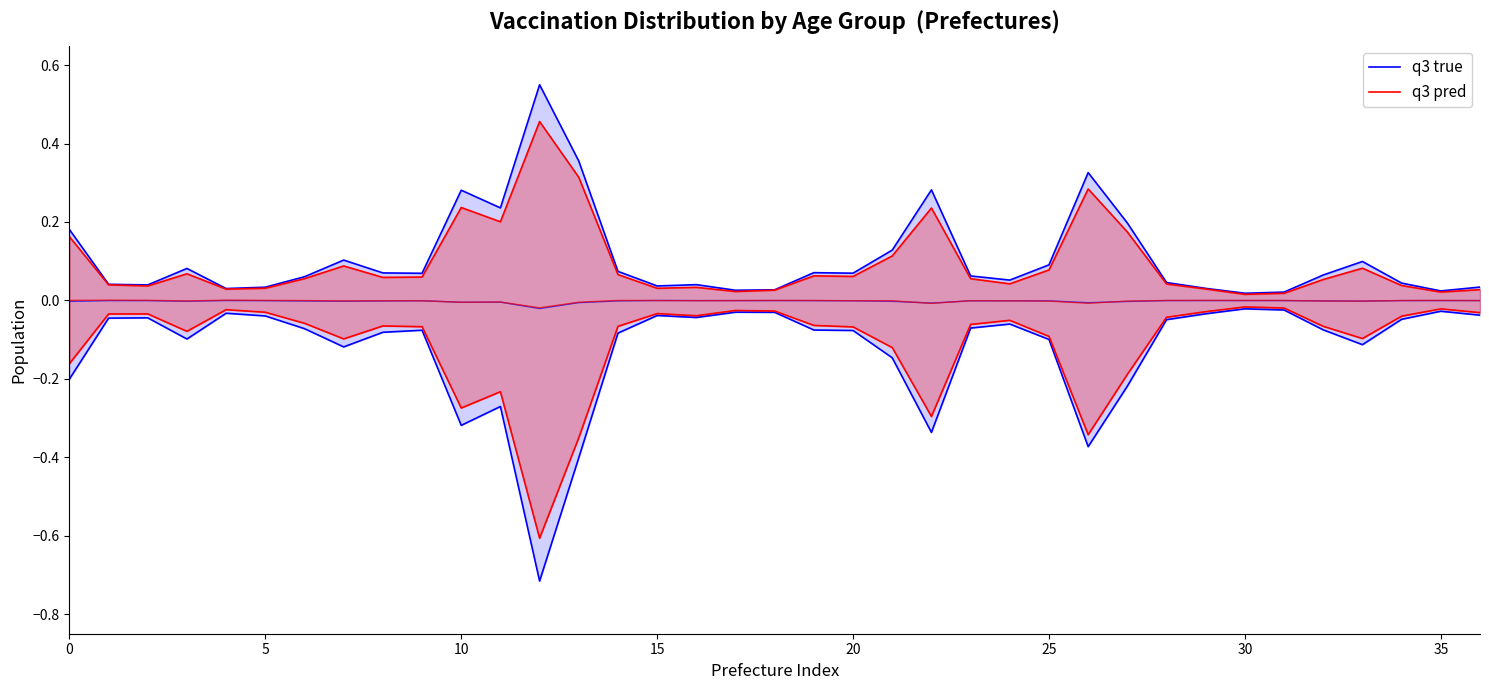

List the series in order of their overall mean, lowest first.

q3 pred, q3 true